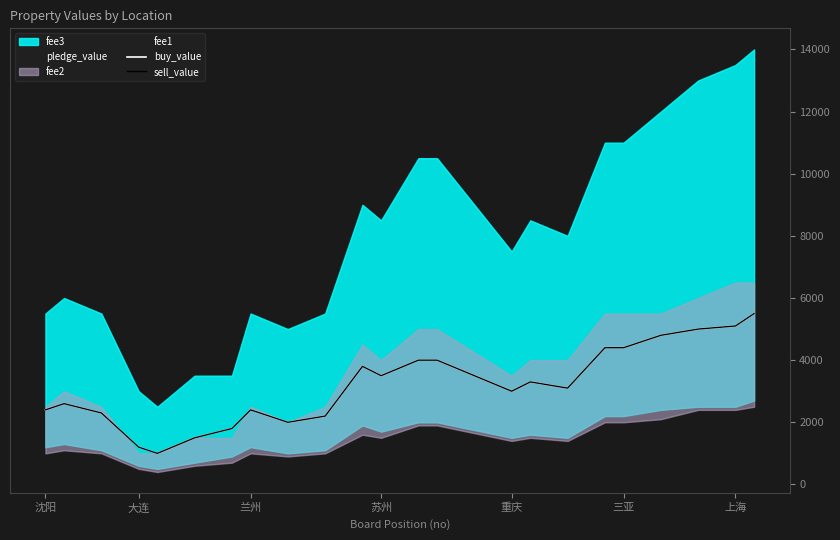

What is the label of the 3rd point from the left?

兰州